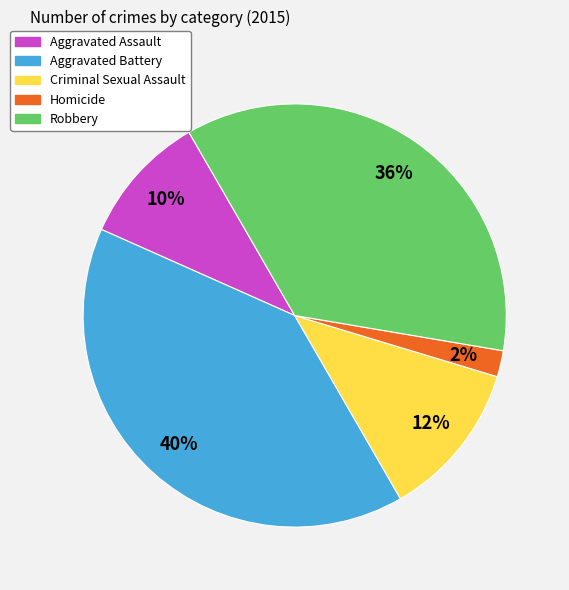

To the nearest percent, what is the difference between the largest and smallest slice percentages?

38%